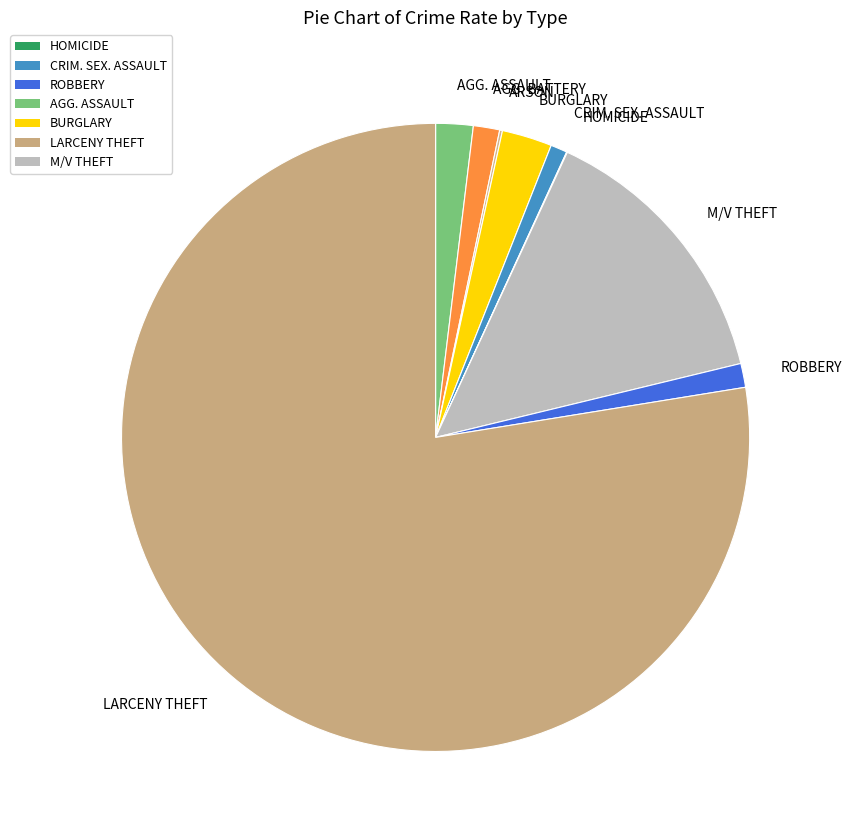

Between AGG. ASSAULT and ROBBERY, which is larger?

AGG. ASSAULT